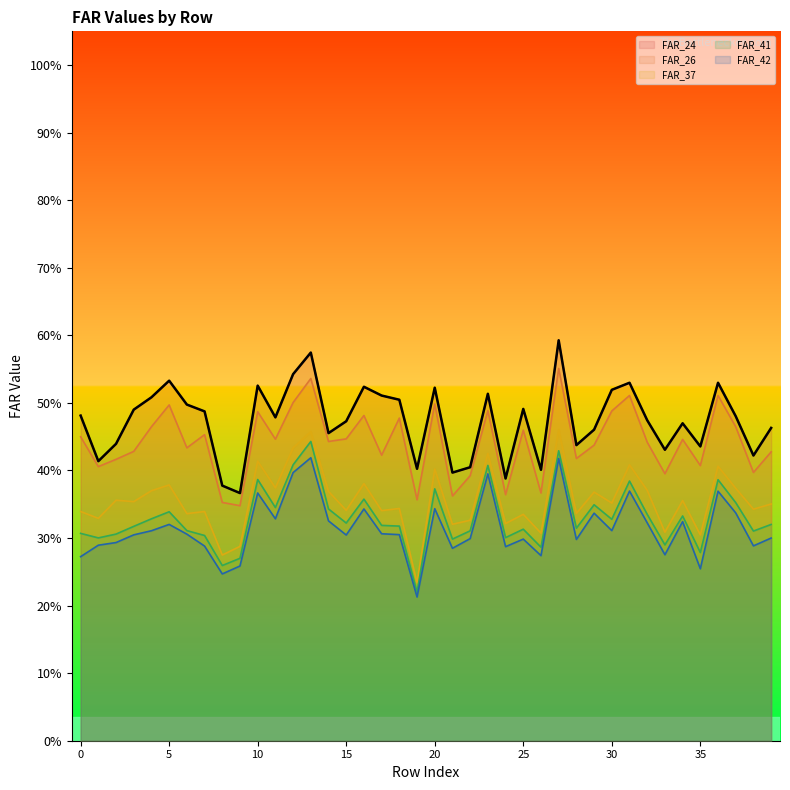

At which label is FAR_26 closest to 0?

9